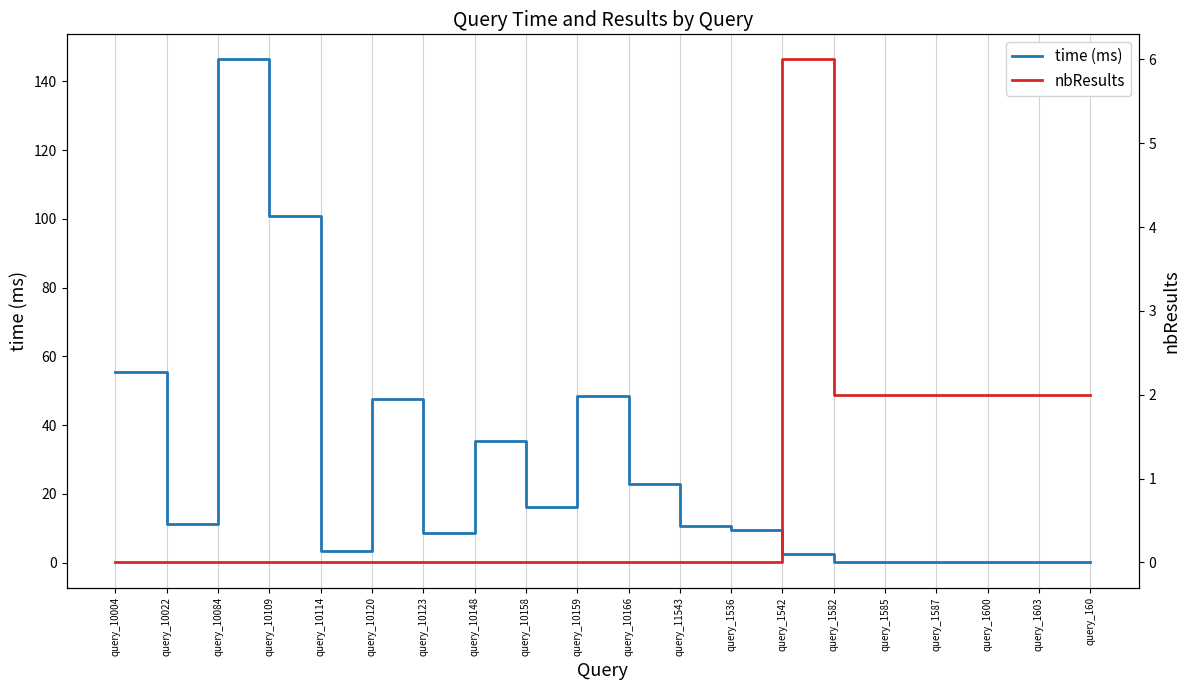

How many data points in nbResults are above 0?

7